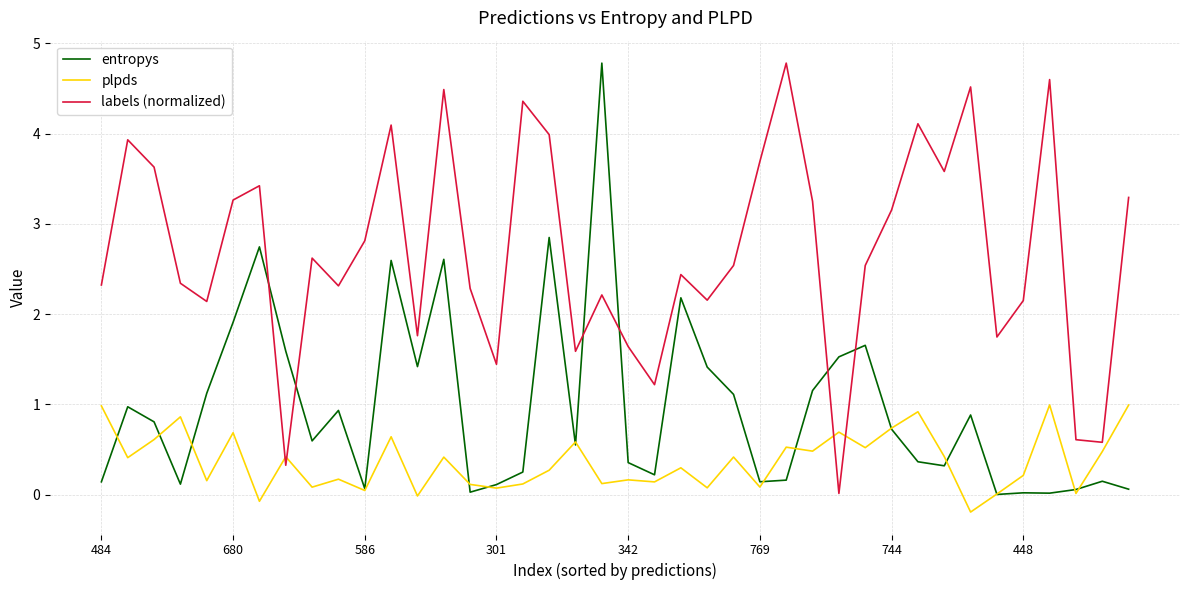

How many distinct data groups are displayed?

3